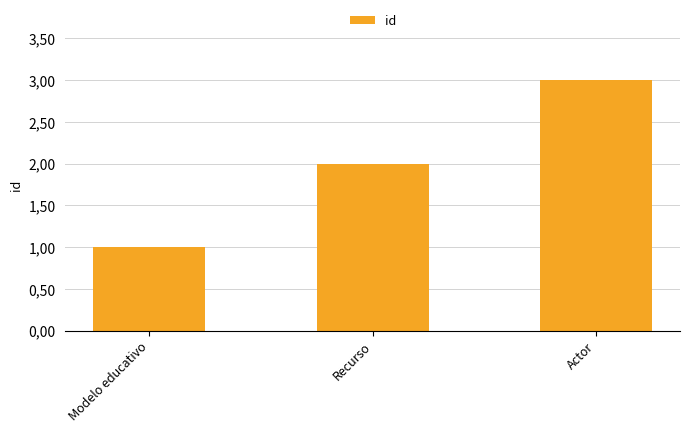

Are the bars horizontal?

No